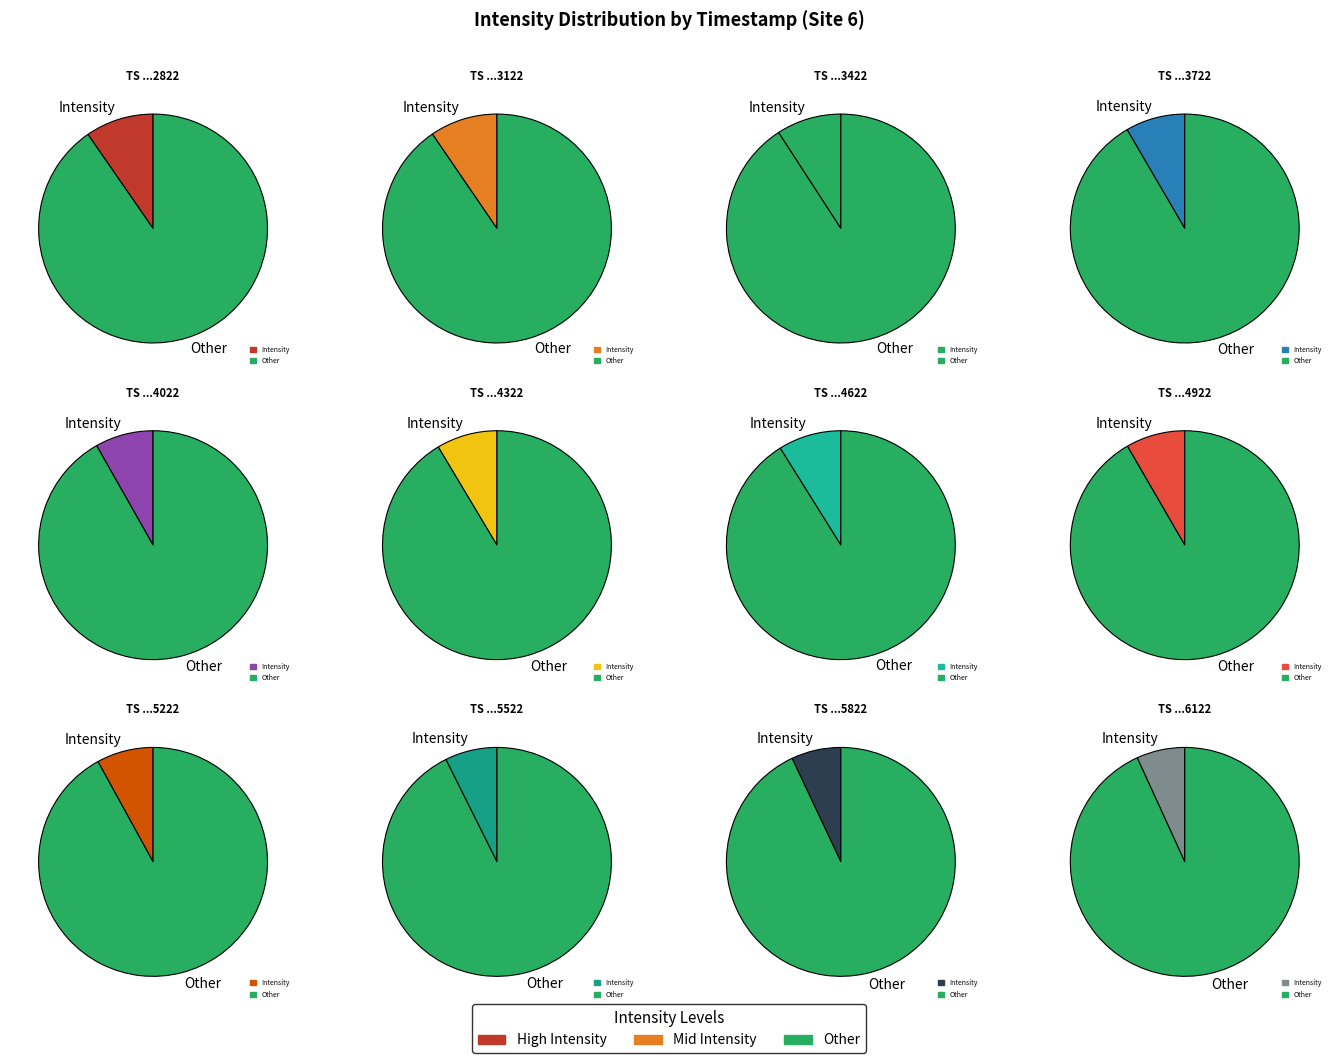

Is 1691273122 the majority of the pie?

No